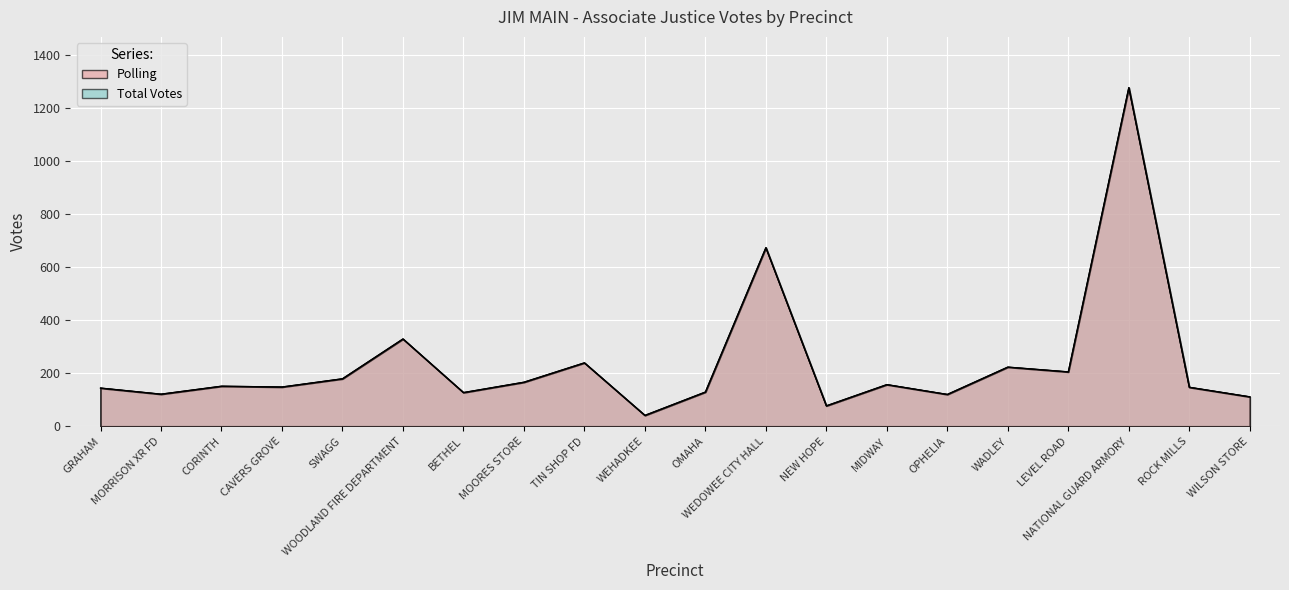

Rank the series by their maximum value, from highest to lowest.

Polling, Total Votes